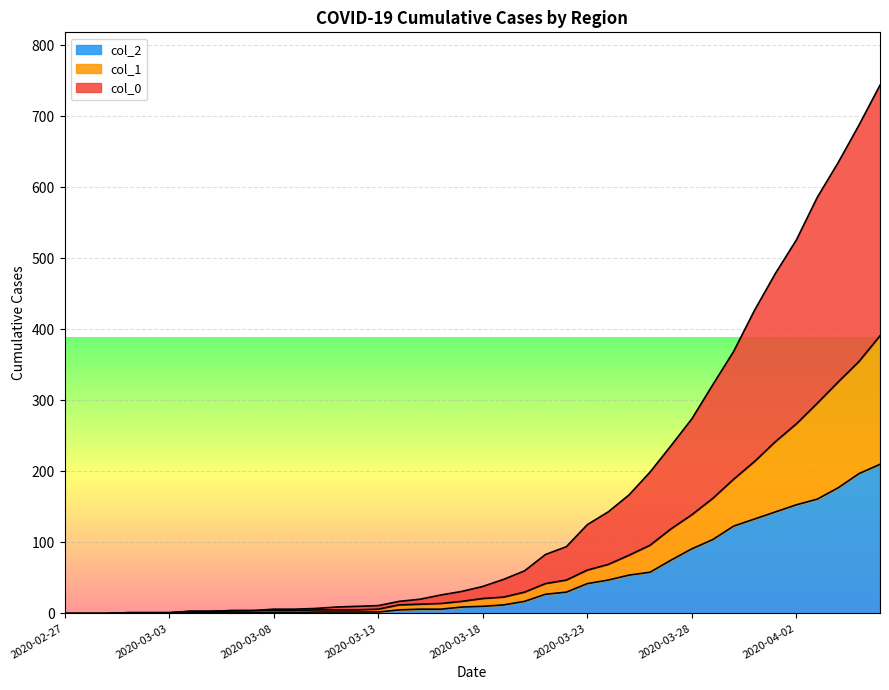

At which category is the sum across all series the highest?

2020-04-06